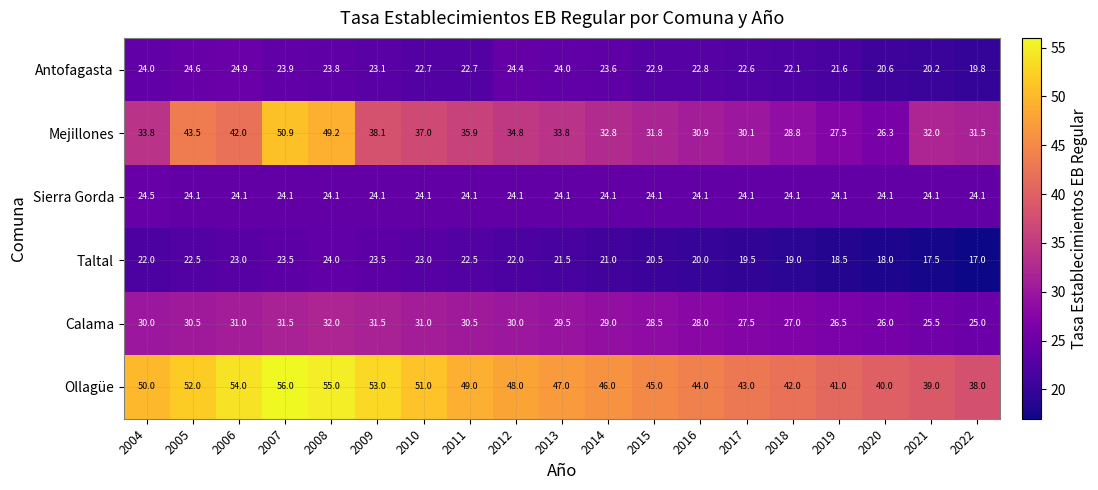

Rank the series by their maximum value, from lowest to highest.

Taltal, Sierra Gorda, Antofagasta, Calama, Mejillones, Ollagüe